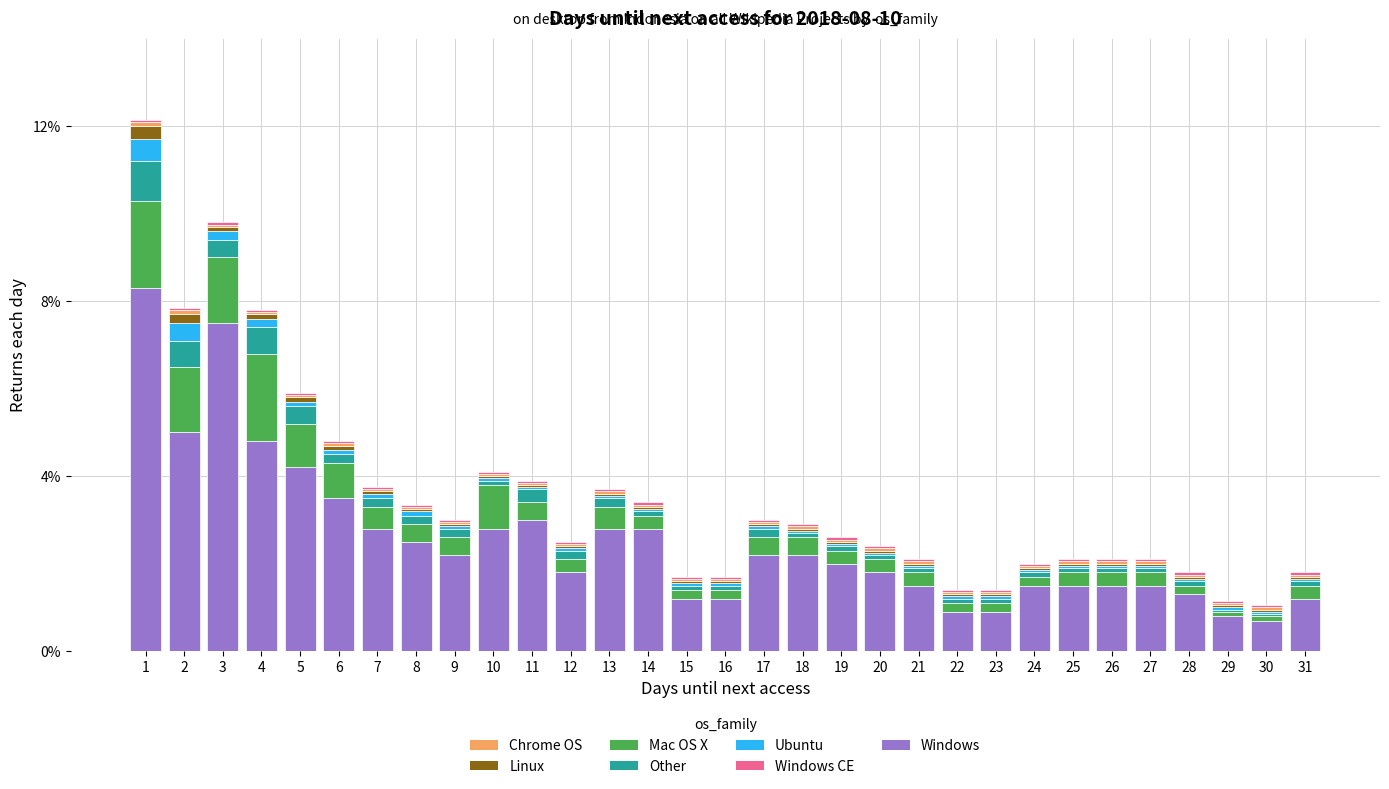

What is the highest value of the Windows series?

8.3